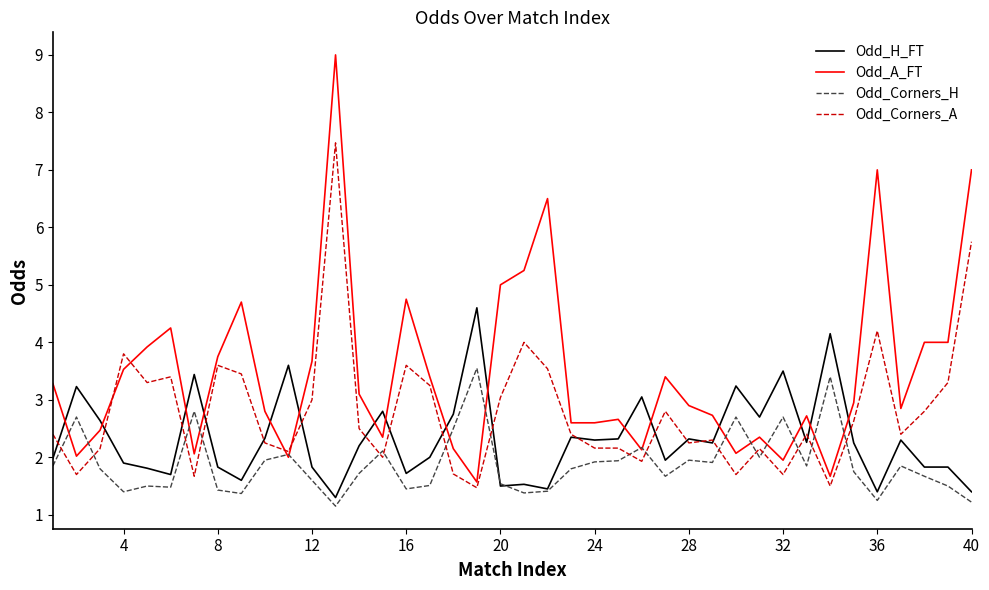

Which series has the largest range (max minus min)?

Odd_A_FT